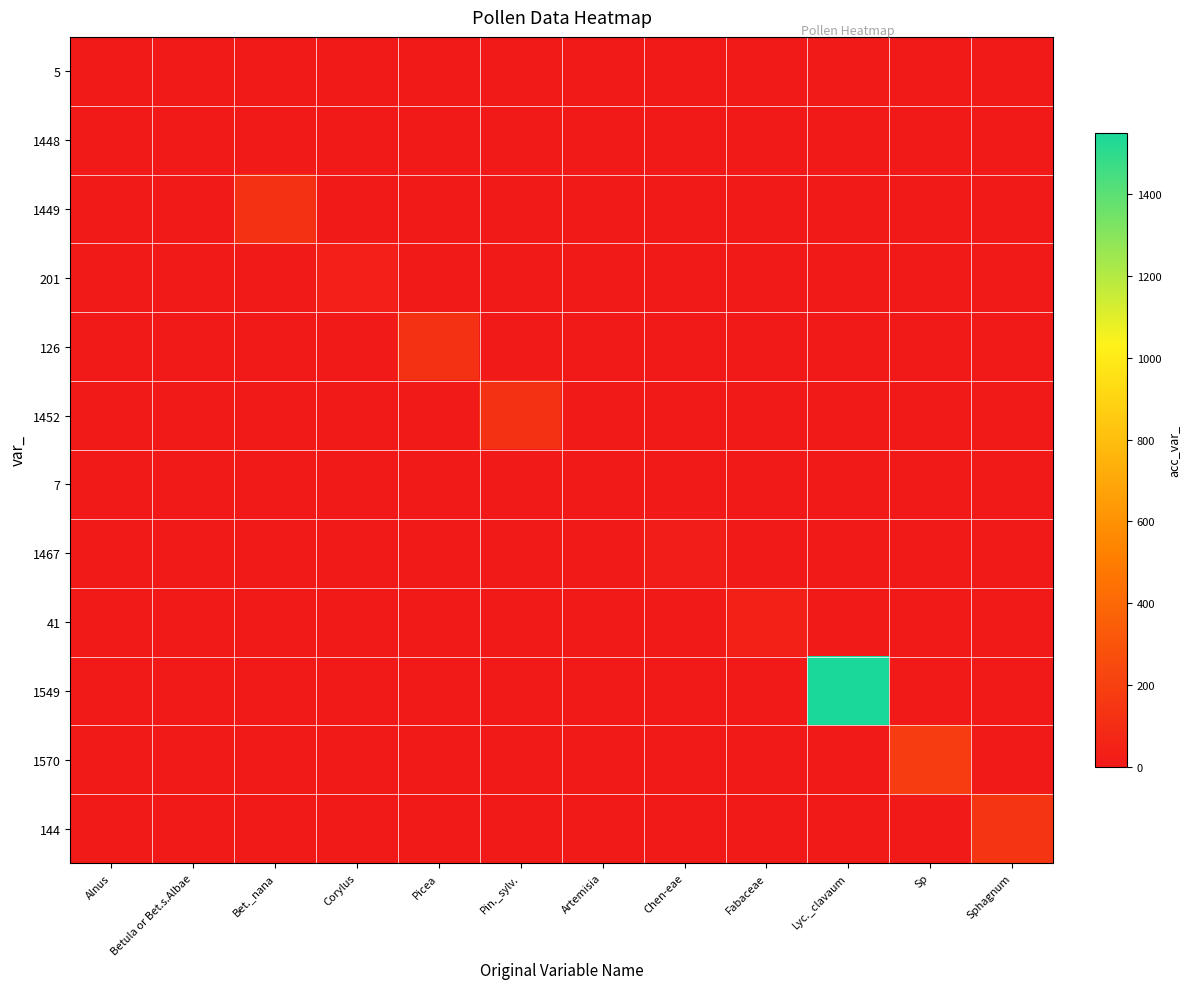

Which series has the widest spread of values?

1549